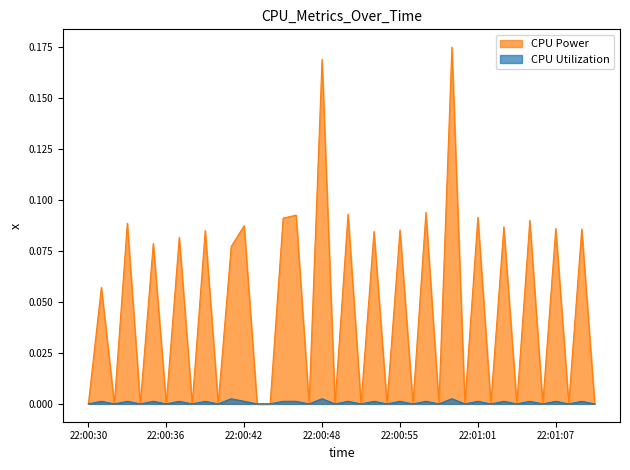

Reading left to right, transcribe all the data shown in this chart.

CPU Power: 22:00:30=0.0	22:00:31=0.1	22:00:32=0.0	22:00:33=0.1	22:00:34=0.0	22:00:35=0.1	22:00:36=0.0	22:00:37=0.1	22:00:38=0.0	22:00:39=0.1	22:00:40=0.0	22:00:41=0.1	22:00:42=0.1	22:00:43=0.0	22:00:44=0.0	22:00:45=0.1	22:00:46=0.1	22:00:47=0.0	22:00:48=0.2	22:00:49=0.0	22:00:50=0.1	22:00:52=0.0	22:00:53=0.1	22:00:54=0.0	22:00:55=0.1	22:00:56=0.0	22:00:57=0.1	22:00:58=0.0	22:00:59=0.2	22:01:00=0.0	22:01:01=0.1	22:01:02=0.0	22:01:03=0.1	22:01:04=0.0	22:01:05=0.1	22:01:06=0.0	22:01:07=0.1	22:01:08=0.0	22:01:09=0.1	22:01:10=0.0
CPU Utilization: 22:00:30=0.0	22:00:31=0.0	22:00:32=0.0	22:00:33=0.0	22:00:34=0.0	22:00:35=0.0	22:00:36=0.0	22:00:37=0.0	22:00:38=0.0	22:00:39=0.0	22:00:40=0.0	22:00:41=0.0	22:00:42=0.0	22:00:43=0.0	22:00:44=0.0	22:00:45=0.0	22:00:46=0.0	22:00:47=0.0	22:00:48=0.0	22:00:49=0.0	22:00:50=0.0	22:00:52=0.0	22:00:53=0.0	22:00:54=0.0	22:00:55=0.0	22:00:56=0.0	22:00:57=0.0	22:00:58=0.0	22:00:59=0.0	22:01:00=0.0	22:01:01=0.0	22:01:02=0.0	22:01:03=0.0	22:01:04=0.0	22:01:05=0.0	22:01:06=0.0	22:01:07=0.0	22:01:08=0.0	22:01:09=0.0	22:01:10=0.0